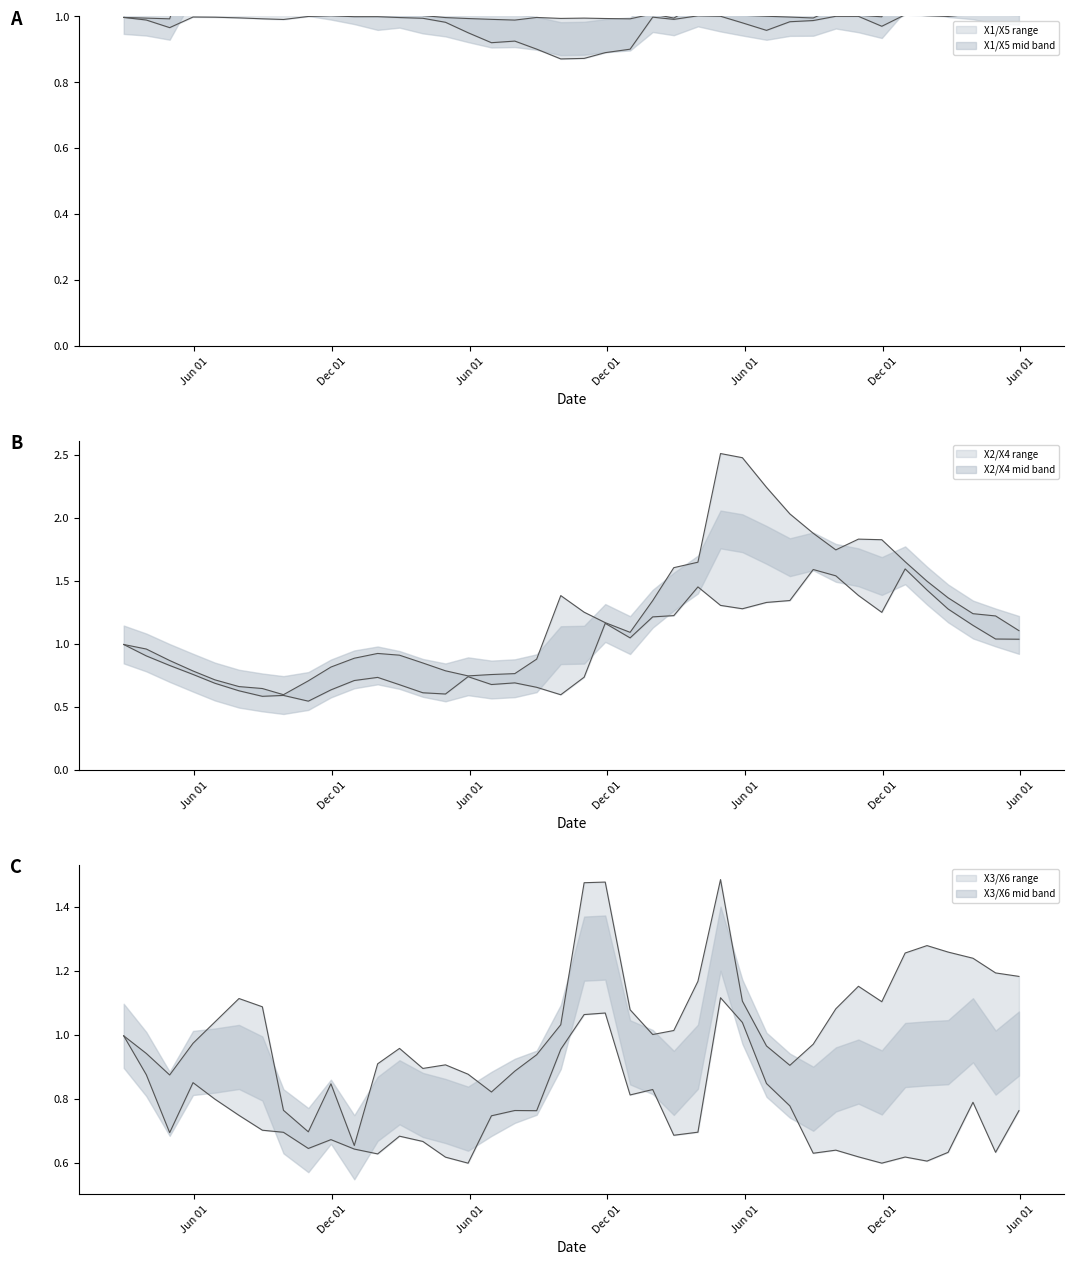

Reading left to right, what are all the values shown in this chart?

X1: 0=1.0	1=1.0	2=1.0	3=1.0	4=1.0	5=1.0	6=1.0	7=1.0	8=1.0	9=1.0	10=1.0	11=1.0	12=1.0	13=1.0	14=1.0	15=1.0	16=1.0	17=1.0	18=1.0	19=1.0	20=1.0	21=1.0	22=1.0	23=1.0	24=1.0	25=1.0	26=1.0	27=1.0	28=1.0	29=1.0	30=1.0	31=1.0	32=1.0	33=1.0	34=1.0	35=1.0	36=1.0	37=1.0	38=1.0	39=1.0
X2: 0=1.0	1=1.0	2=0.9	3=0.8	4=0.7	5=0.7	6=0.6	7=0.6	8=0.7	9=0.8	10=0.9	11=0.9	12=0.9	13=0.9	14=0.8	15=0.7	16=0.8	17=0.7	18=0.7	19=0.6	20=0.7	21=1.2	22=1.0	23=1.2	24=1.6	25=1.5	26=1.3	27=1.3	28=1.3	29=1.3	30=1.6	31=1.5	32=1.4	33=1.3	34=1.6	35=1.4	36=1.3	37=1.1	38=1.0	39=1.0
X3: 0=1.0	1=0.9	2=0.9	3=0.9	4=0.8	5=0.7	6=0.7	7=0.7	8=0.7	9=0.7	10=0.6	11=0.6	12=0.7	13=0.9	14=0.9	15=0.9	16=0.8	17=0.8	18=0.8	19=1.0	20=1.1	21=1.1	22=1.1	23=1.0	24=1.0	25=1.2	26=1.1	27=1.0	28=1.0	29=0.9	30=1.0	31=1.1	32=1.2	33=1.1	34=1.3	35=1.3	36=1.3	37=1.2	38=1.2	39=1.2
X4: 0=1.0	1=0.9	2=0.8	3=0.8	4=0.7	5=0.6	6=0.6	7=0.6	8=0.5	9=0.6	10=0.7	11=0.7	12=0.7	13=0.6	14=0.6	15=0.7	16=0.7	17=0.8	18=0.9	19=1.4	20=1.3	21=1.2	22=1.1	23=1.3	24=1.2	25=1.6	26=2.5	27=2.5	28=2.2	29=2.0	30=1.9	31=1.7	32=1.8	33=1.8	34=1.7	35=1.5	36=1.4	37=1.2	38=1.2	39=1.1
X5: 0=1.0	1=1.0	2=1.0	3=1.2	4=1.2	5=1.2	6=1.2	7=1.1	8=1.1	9=1.1	10=1.1	11=1.0	12=1.0	13=1.0	14=1.0	15=1.0	16=0.9	17=0.9	18=0.9	19=0.9	20=0.9	21=0.9	22=0.9	23=1.0	24=1.0	25=1.0	26=1.0	27=1.0	28=1.0	29=1.0	30=1.0	31=1.0	32=1.0	33=1.0	34=1.1	35=1.1	36=1.1	37=1.1	38=1.0	39=1.0
X6: 0=1.0	1=0.9	2=0.7	3=1.0	4=1.0	5=1.1	6=1.1	7=0.8	8=0.6	9=0.8	10=0.7	11=0.9	12=1.0	13=0.7	14=0.6	15=0.6	16=0.7	17=0.9	18=0.9	19=1.0	20=1.5	21=1.5	22=0.8	23=0.8	24=0.7	25=0.7	26=1.5	27=1.1	28=0.8	29=0.8	30=0.6	31=0.6	32=0.6	33=0.6	34=0.6	35=0.6	36=0.6	37=0.8	38=0.6	39=0.8